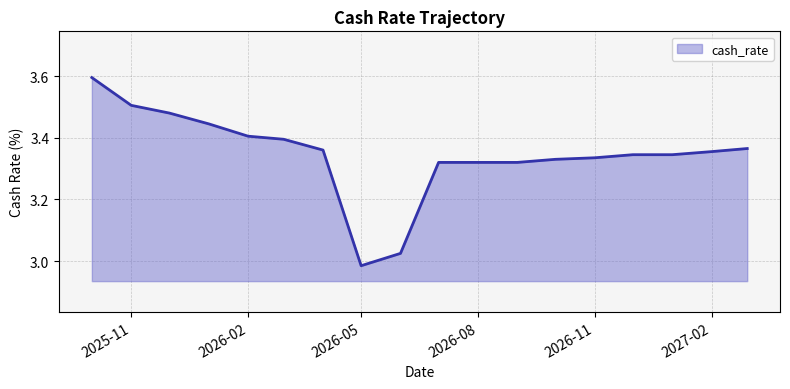

What is the greatest value displayed?

3.6